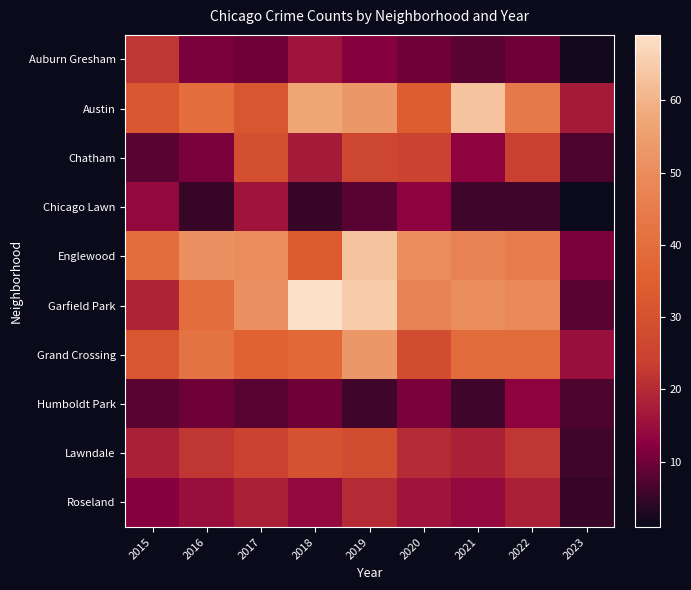

Which series has the largest total across all categories?

Garfield Park